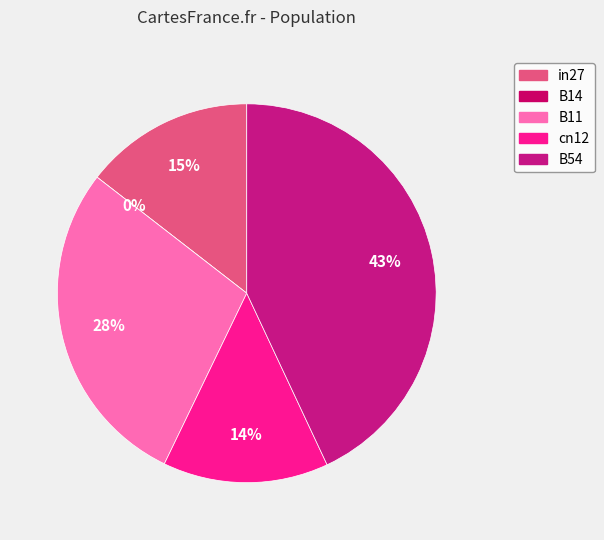

Which slice is the smallest?

B14